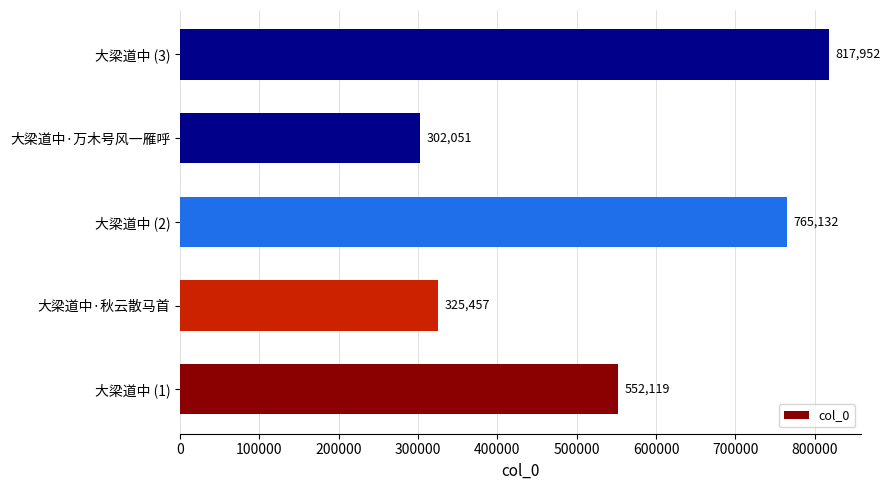

Does the chart contain any negative values?

No